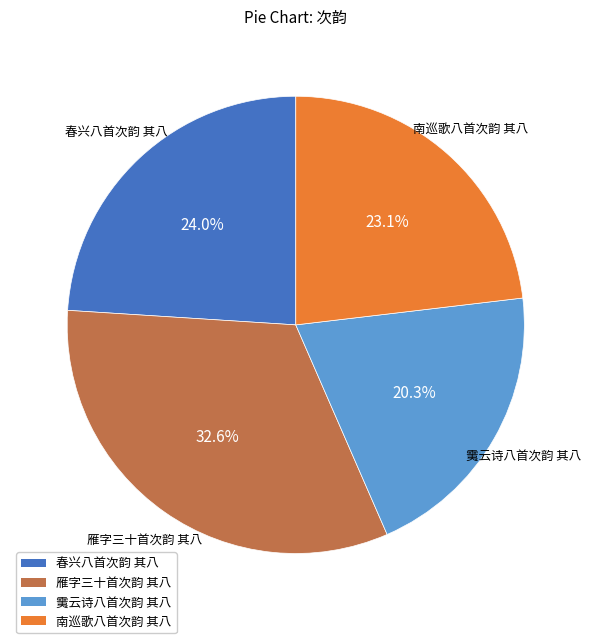

To the nearest percent, what percentage of the pie is 春兴八首次韵 其八?

24%